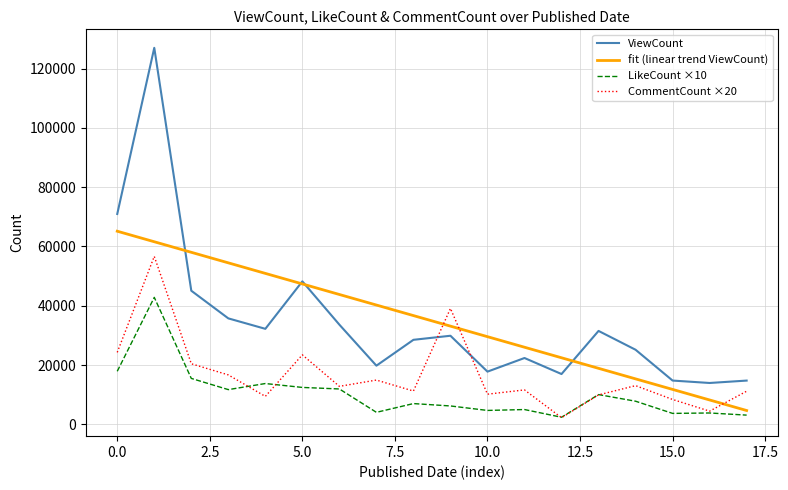

What is the greatest value displayed?

126997.0